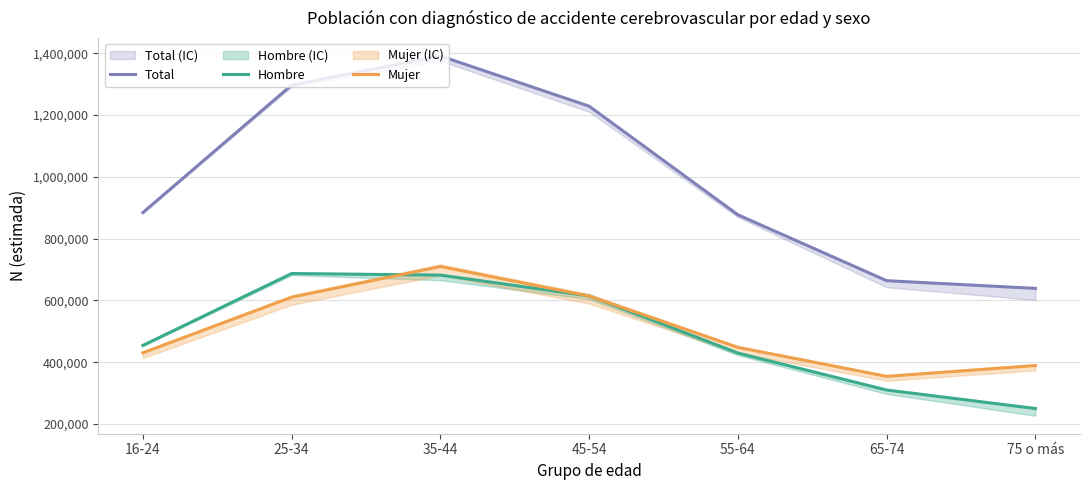

At 25-34, list the series in order from smallest to largest.

Mujer, Hombre, Total